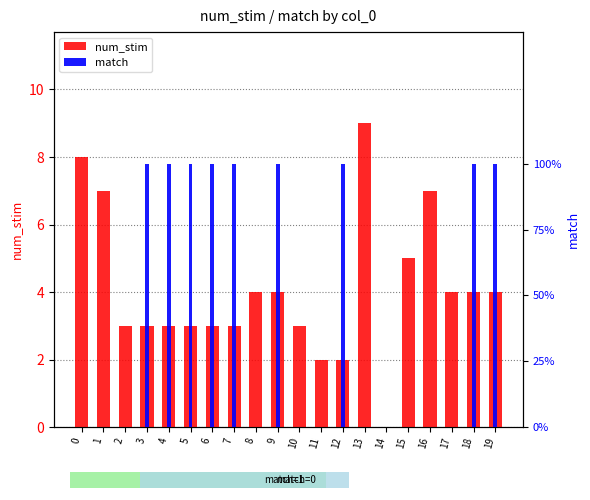

Which series has the largest total across all categories?

num_stim